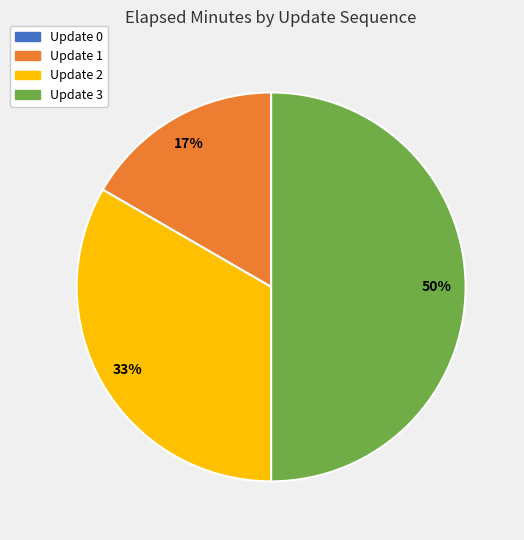

How many slices are in this pie chart?

3